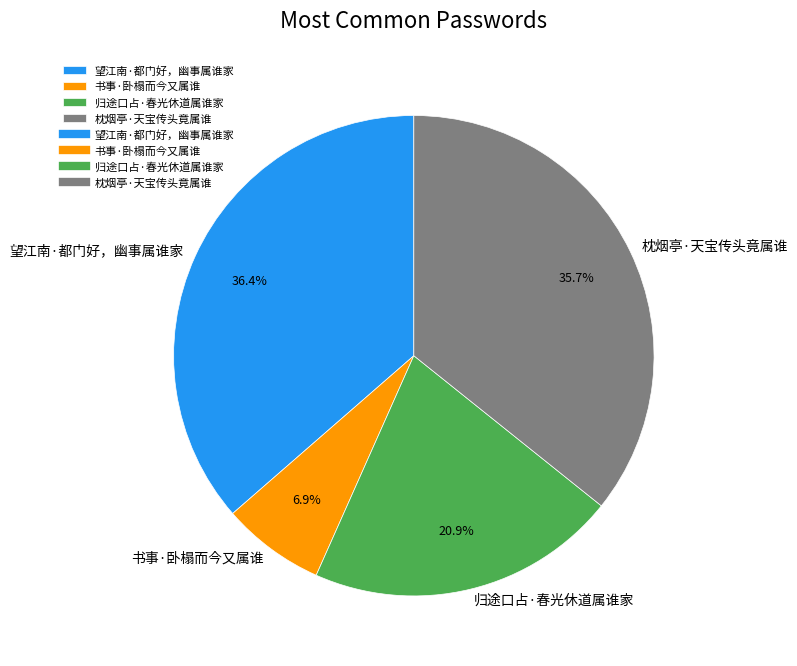

How many segments does this pie chart have?

4